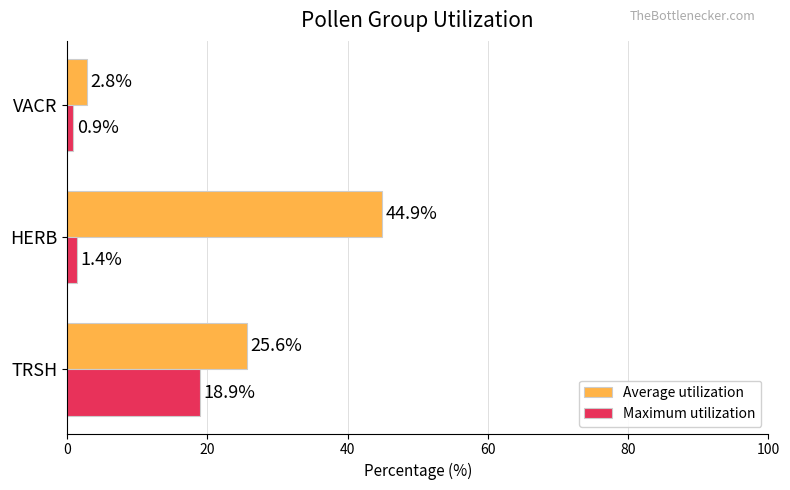

At which label is Maximum utilization closest to 9?

HERB